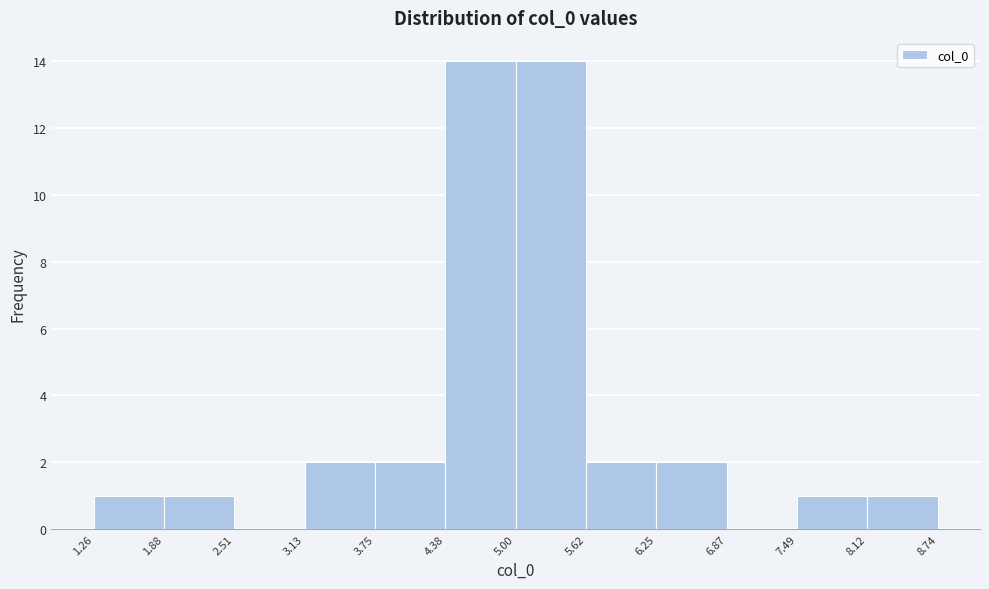

Reading left to right, list every bar in this chart as the range it spans on the x-axis followed by its height. The values are not printed on the chart, so give them approximately, as read against the axis.

1.26 to 1.88: 1
1.88 to 2.51: 1
2.51 to 3.13: 0
3.13 to 3.75: 2
3.75 to 4.38: 2
4.38 to 5.00: 14
5.00 to 5.62: 14
5.62 to 6.25: 2
6.25 to 6.87: 2
6.87 to 7.49: 0
7.49 to 8.12: 1
8.12 to 8.74: 1